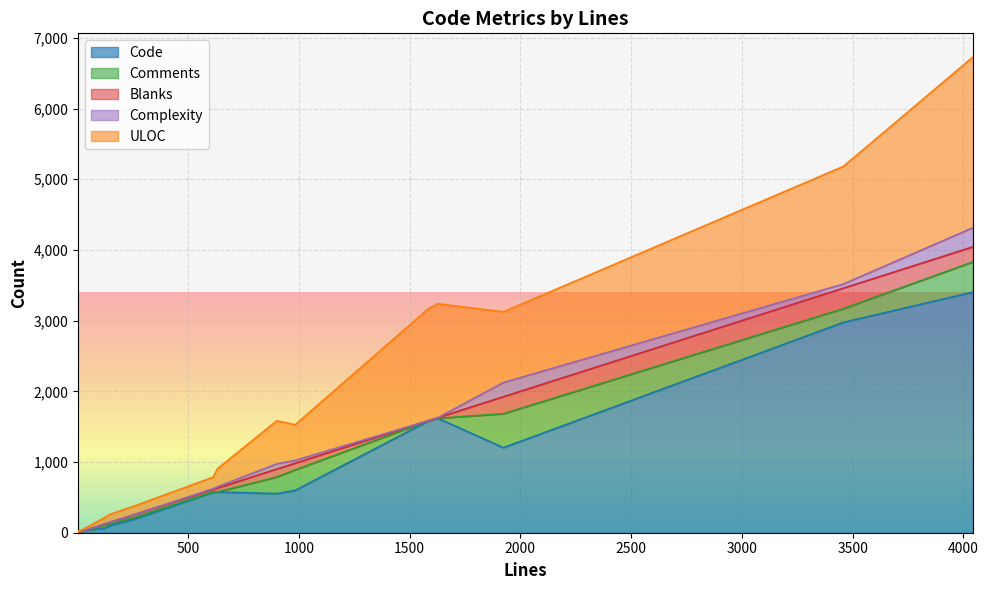

What is the difference between the maximum and minimum values in the Code series?

3402